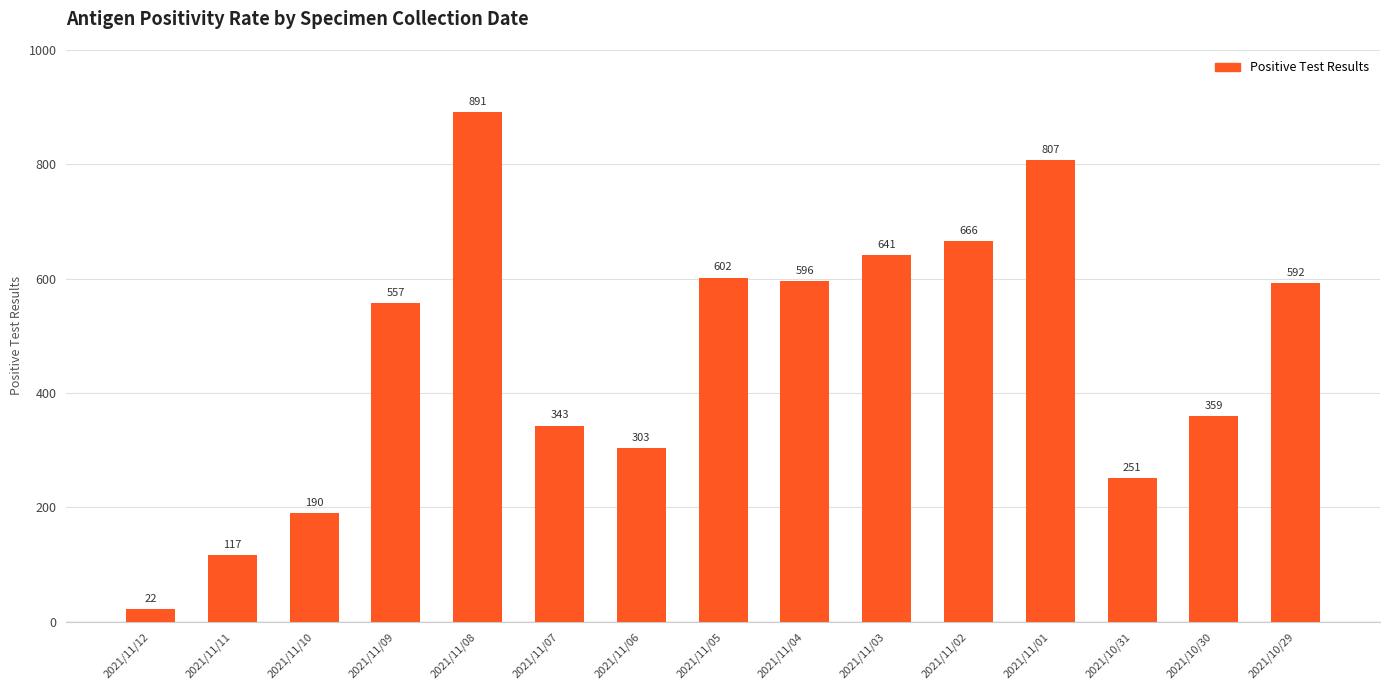

Rank the categories by value from lowest to highest.

2021/11/12, 2021/11/11, 2021/11/10, 2021/10/31, 2021/11/06, 2021/11/07, 2021/10/30, 2021/11/09, 2021/10/29, 2021/11/04, 2021/11/05, 2021/11/03, 2021/11/02, 2021/11/01, 2021/11/08